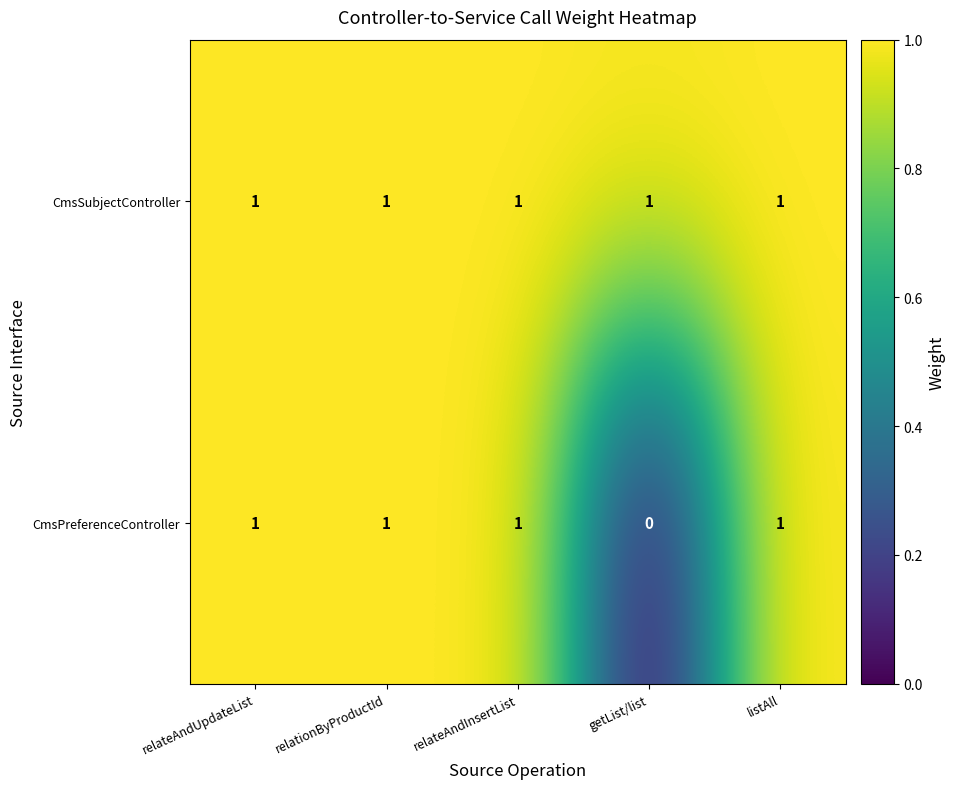

At which category does the chart reach its minimum across all series?

getList/list